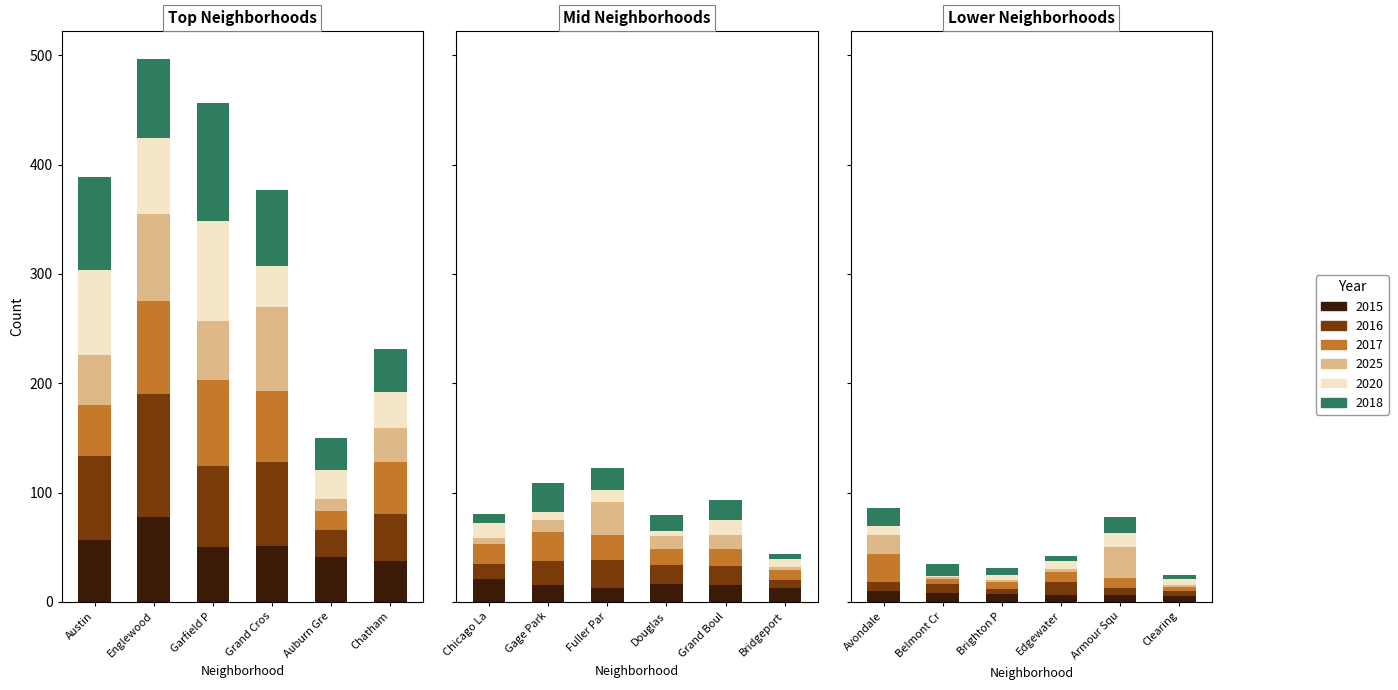

What value does the 2015 series have at Chatham?

37